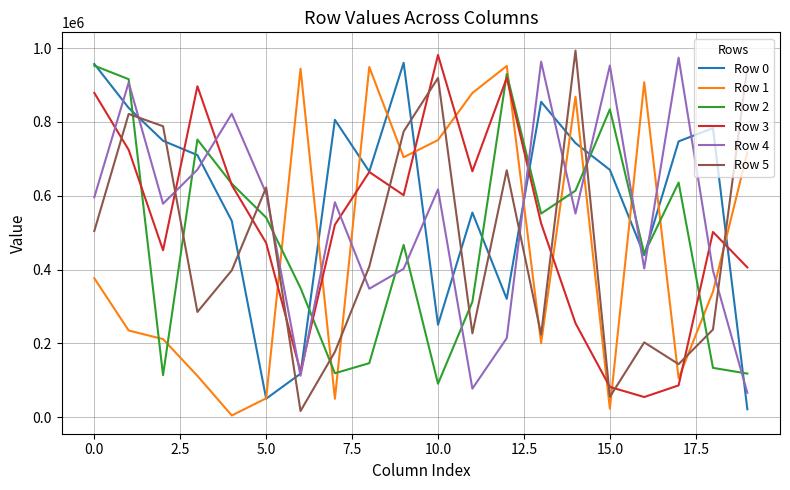

After their last crossing, which series has the higher values: Row 2 or Row 5?

Row 5